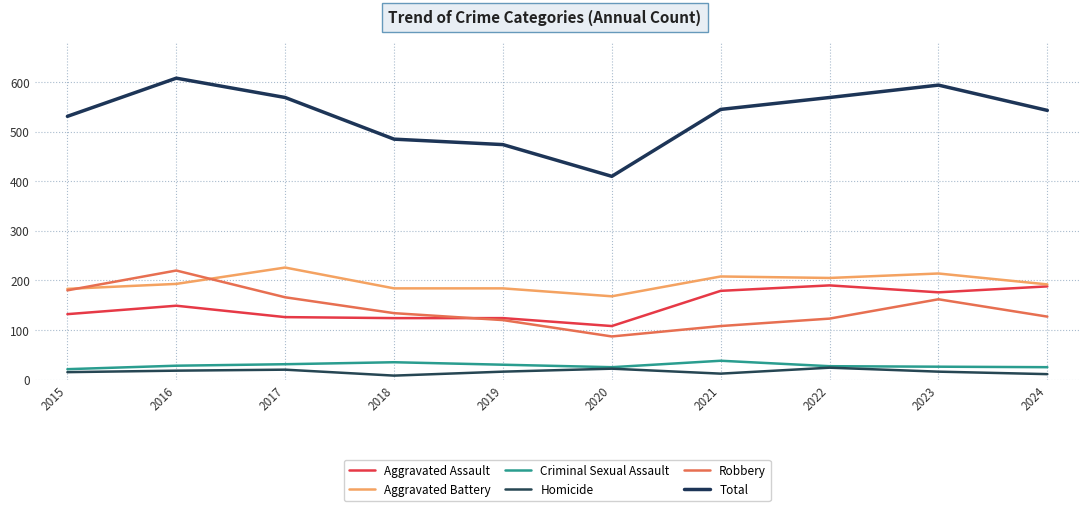

What is the total value across all series at 2020?

820